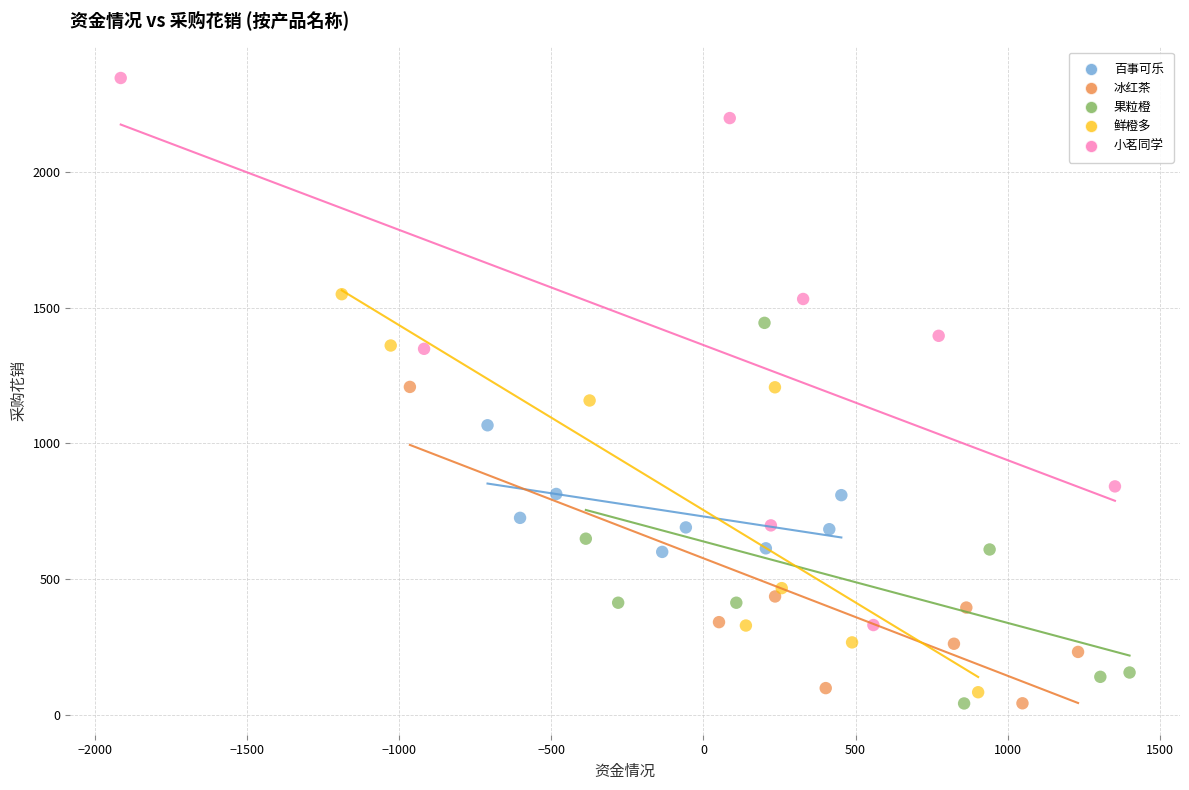

Which series reaches the maximum Y coordinate?

小茗同学